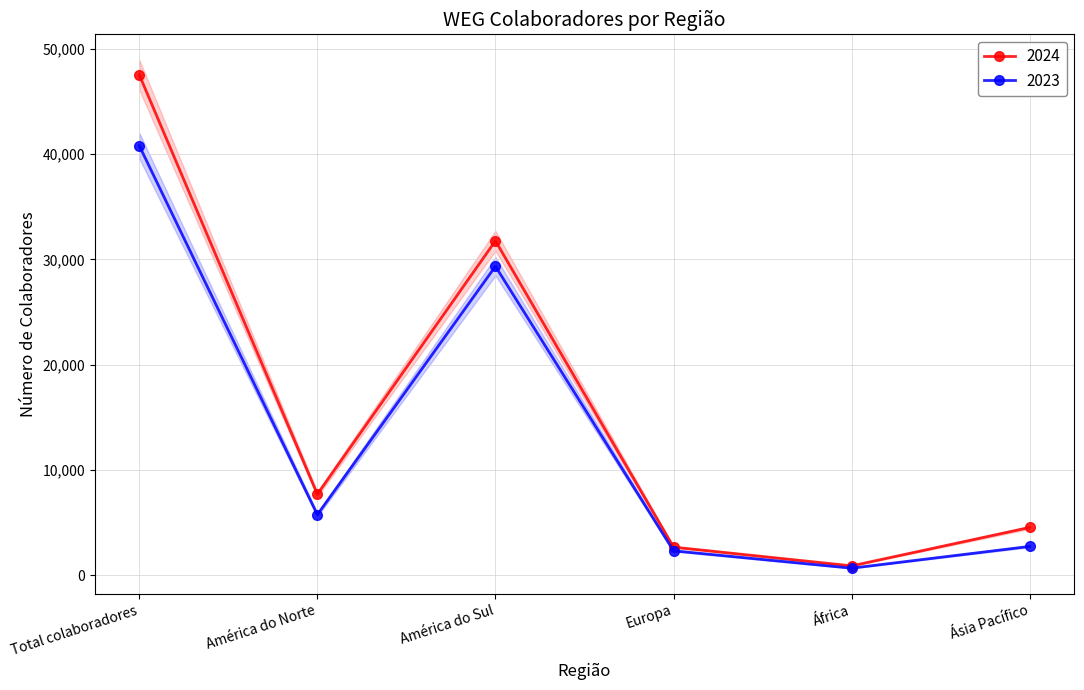

The value of 2023 at Total colaboradores is 27536. True or false?

False